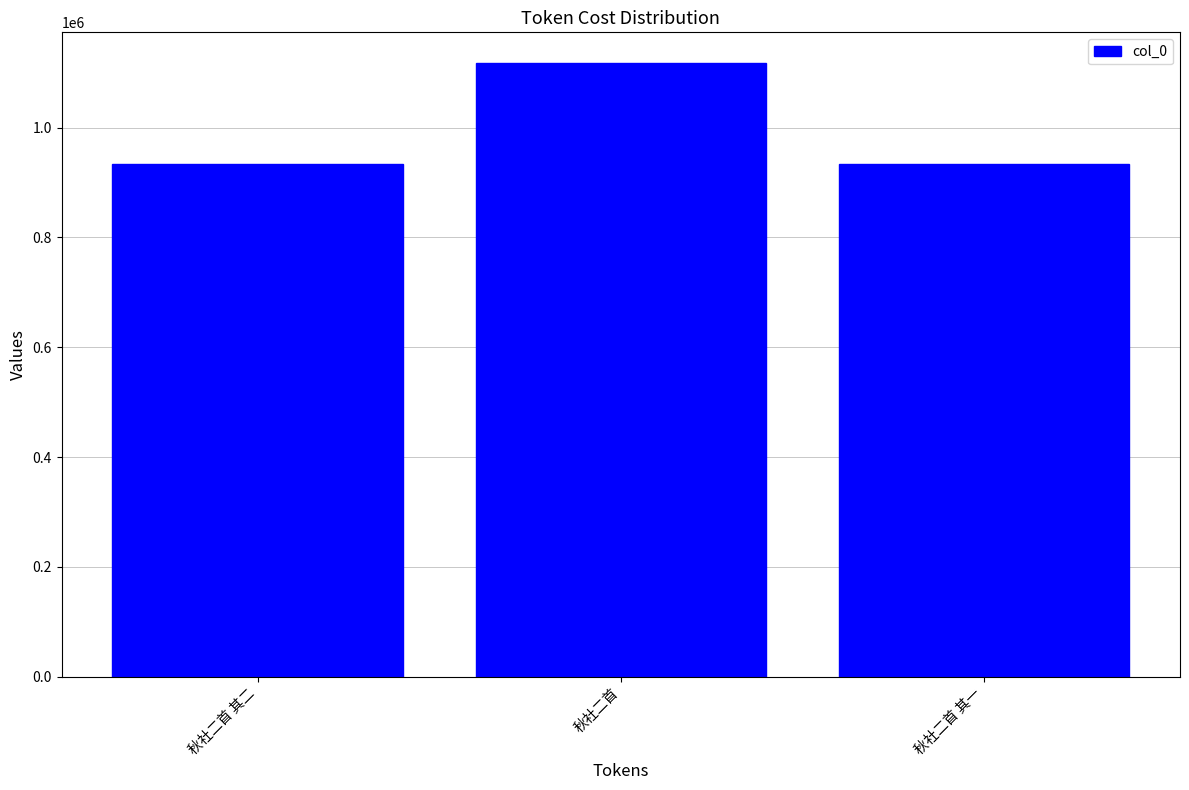

The chart shows a value of 1320720 at 秋社二首 其一. True or false?

False